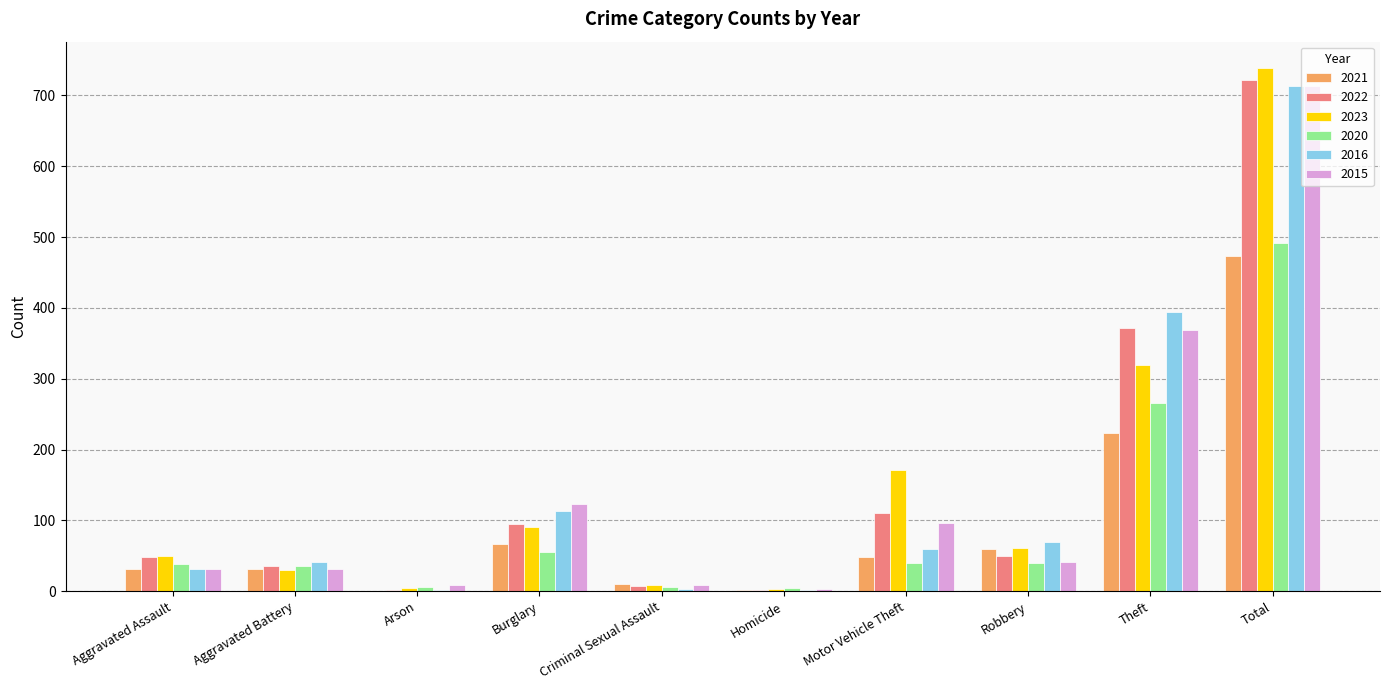

How many groups of bars are there?

10